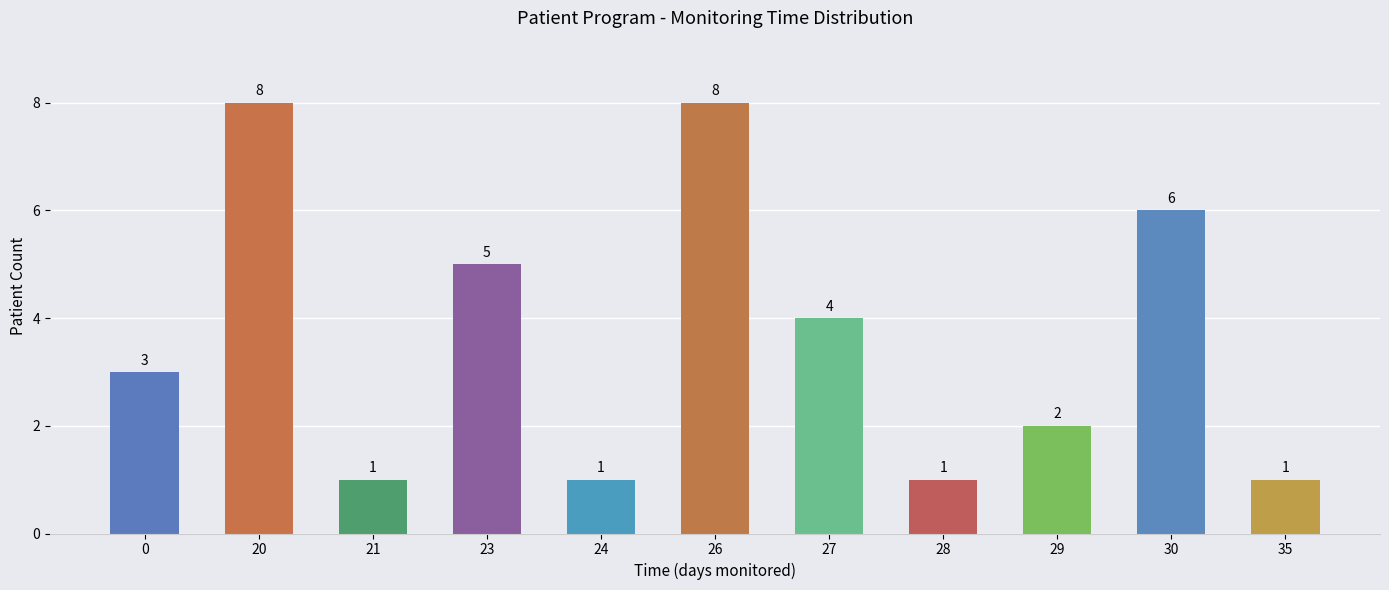

What is the maximum value shown in the chart?

8